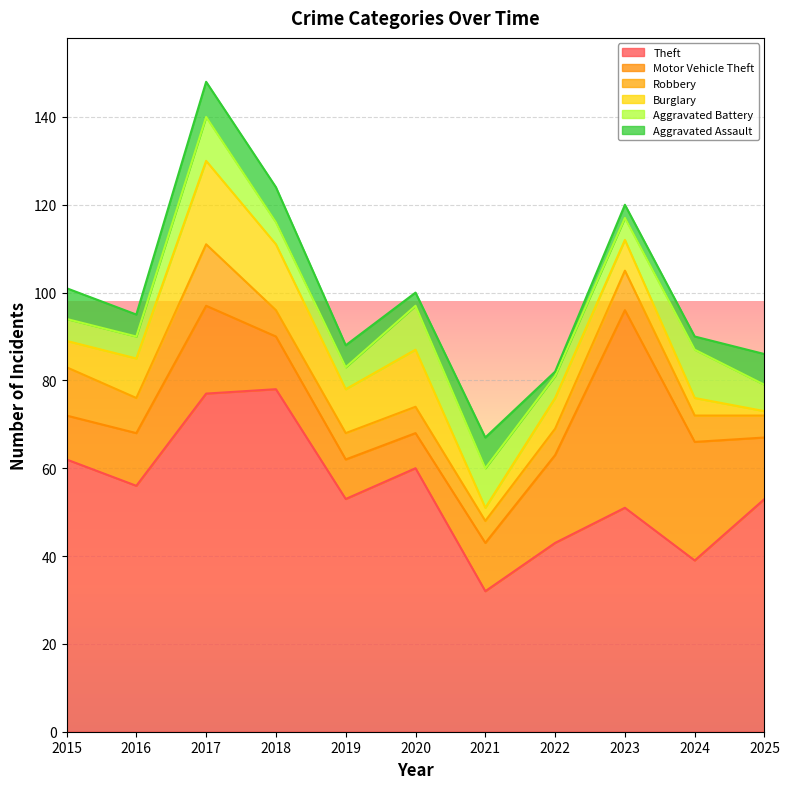

What is the minimum value for Aggravated Battery?

5